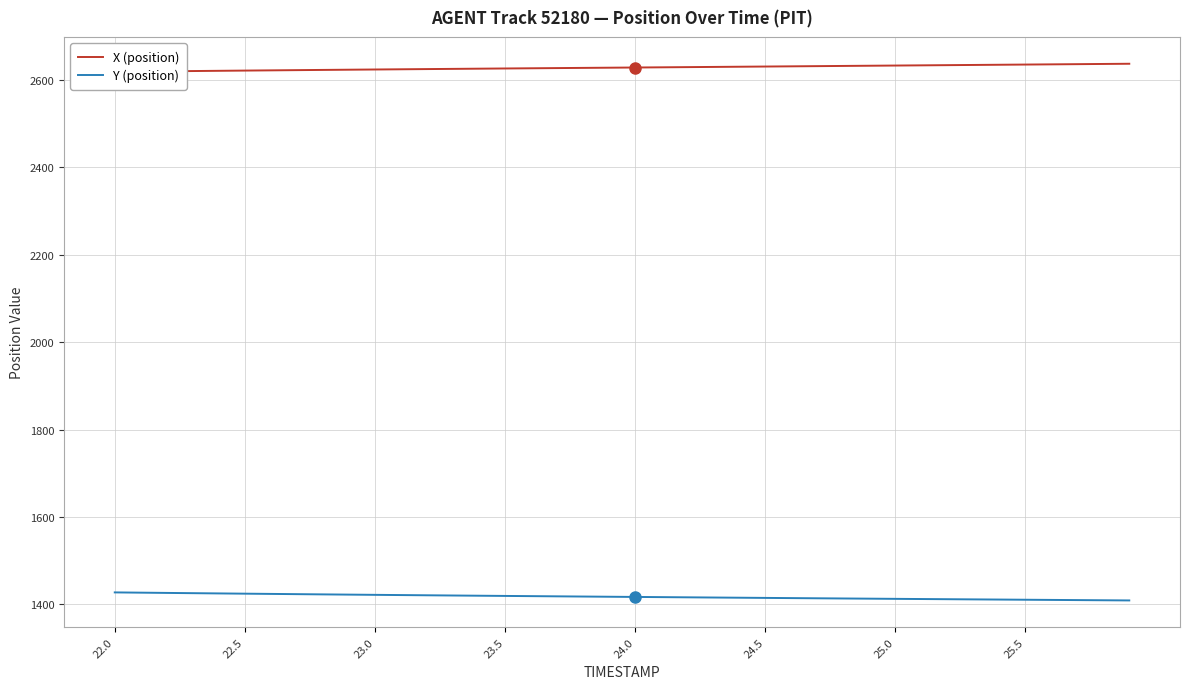

What is the sum of all Y (position) values?

56696.3